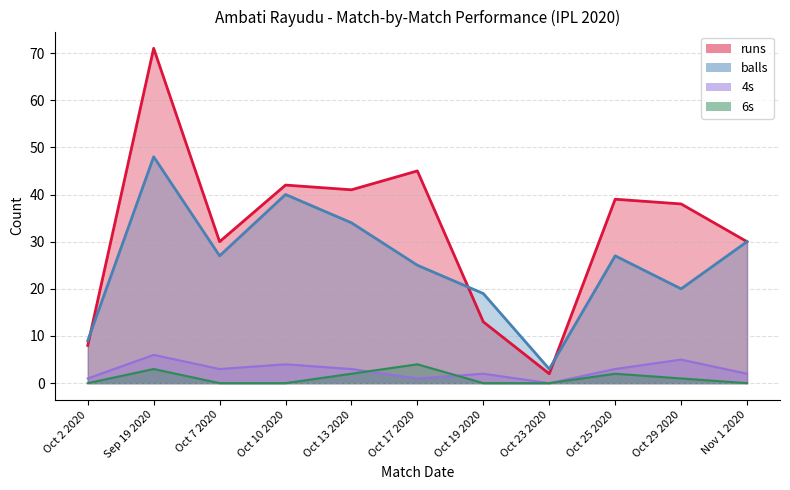

What is the value of the balls point at the 1st from the left?

9